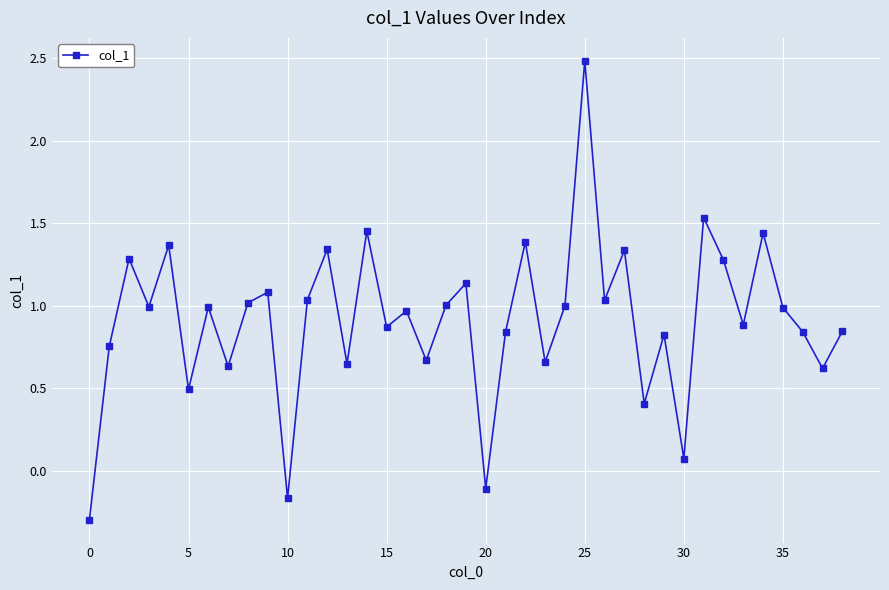

How many interior local valleys (lower than both neighbors) does the data have?

14